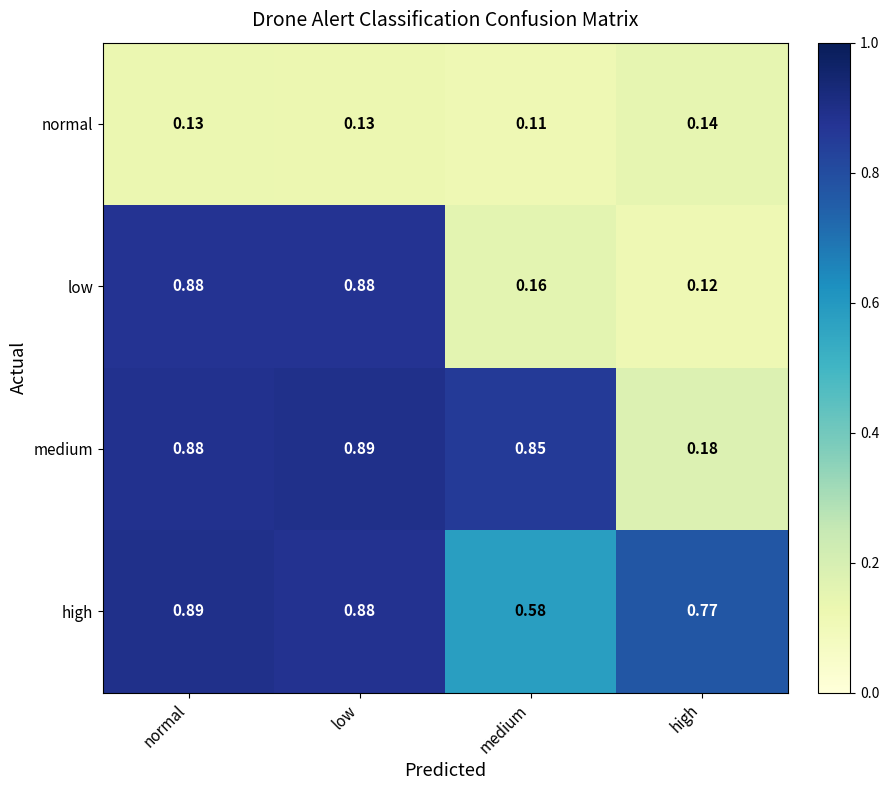

Which series has the largest range (max minus min)?

low